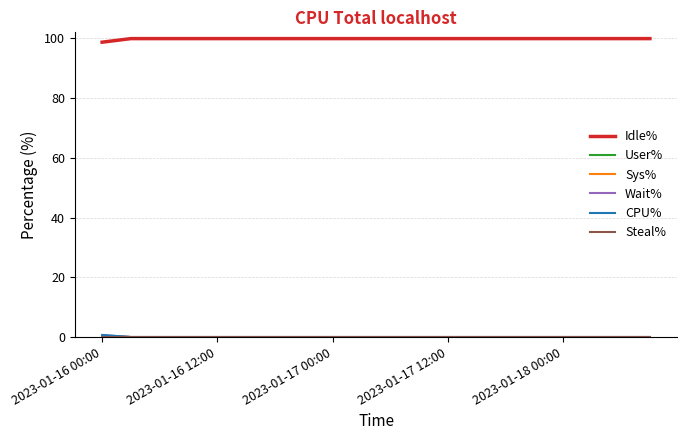

What is the maximum value shown in the chart?

99.9